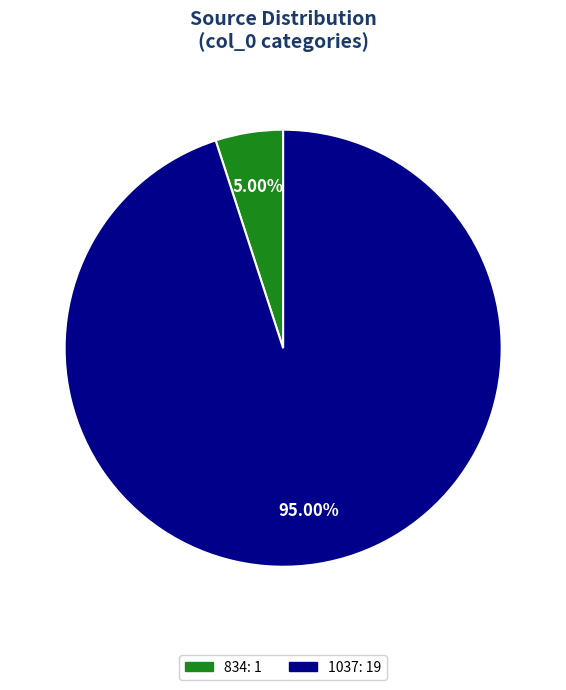

Which slice is the smallest?

834